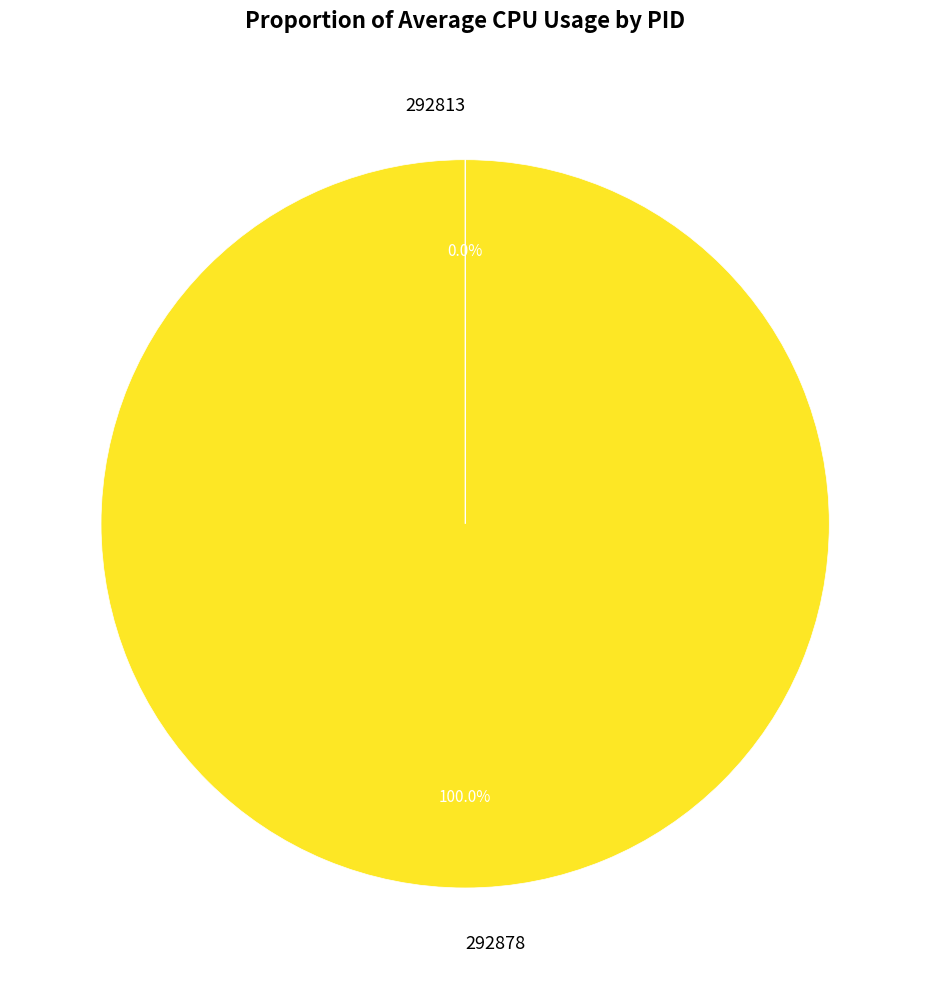

Which category has the biggest portion of the pie?

292878